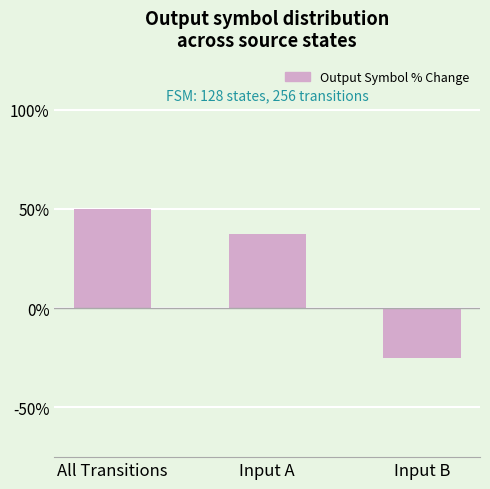

Count the values in the range -25 to 50.

3